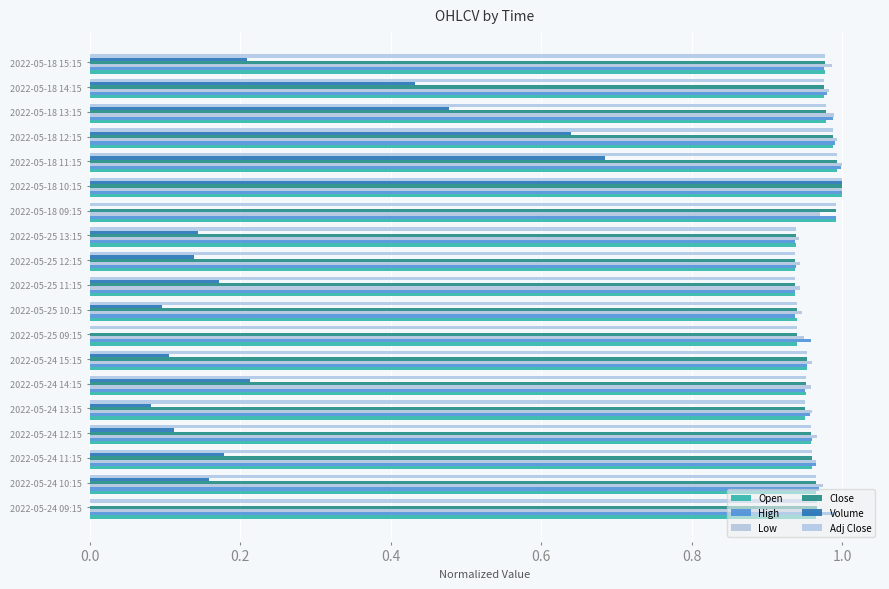

What is the value of the Close bar at the 10th from the left?

0.9